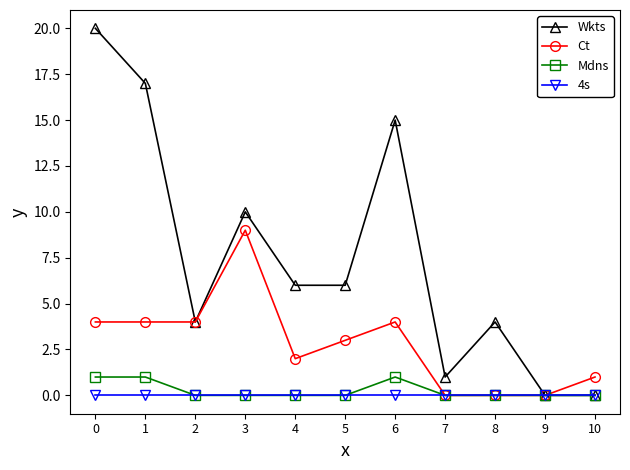

Rank the series by their maximum value, from lowest to highest.

4s, Mdns, Ct, Wkts